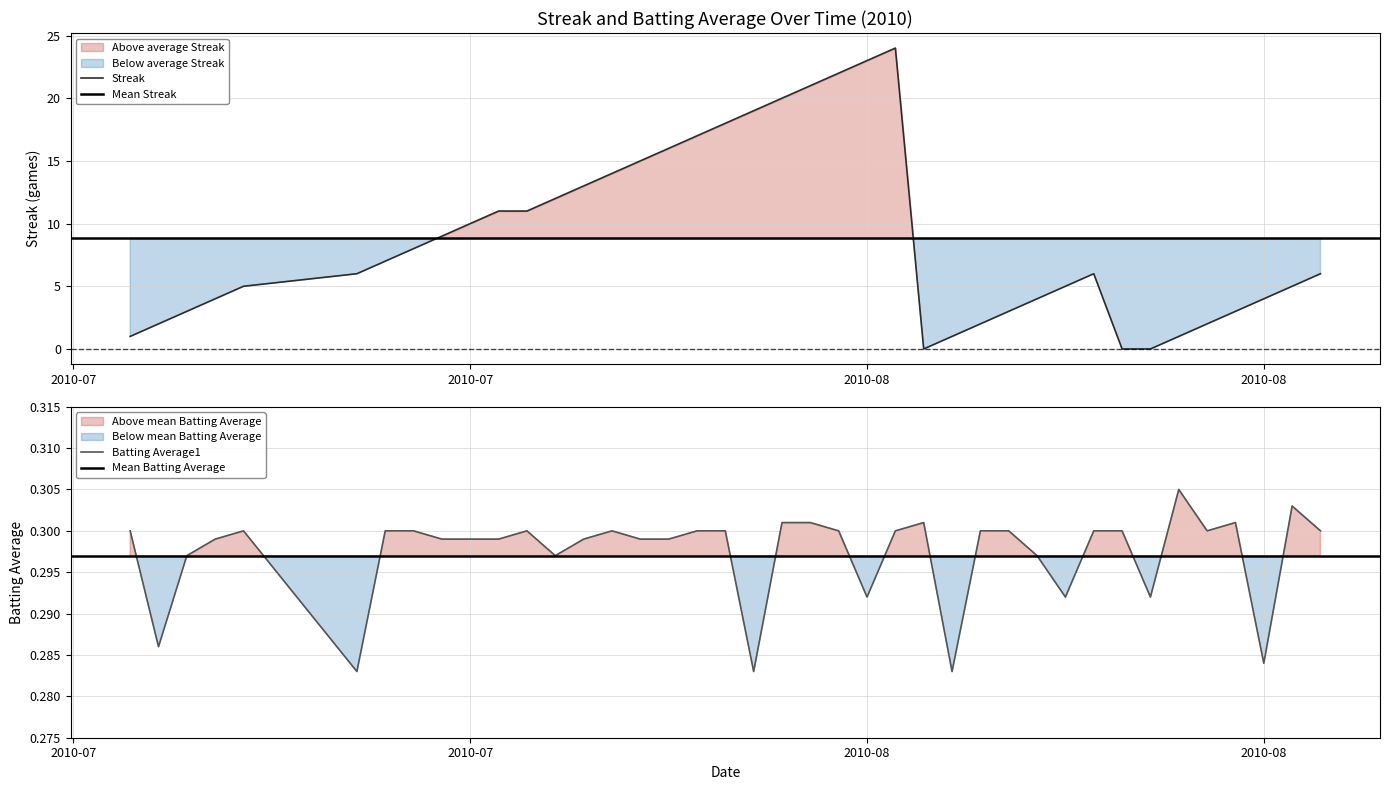

How many intersections are there between Streak and Batting Average1?

4